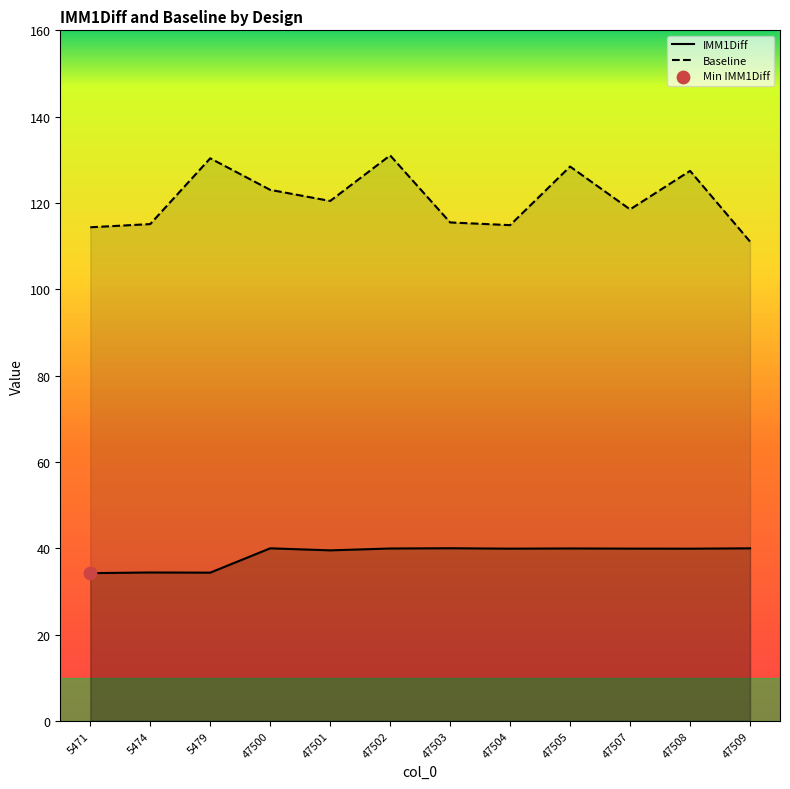

At how many categories does at least one series exceed 80?

12